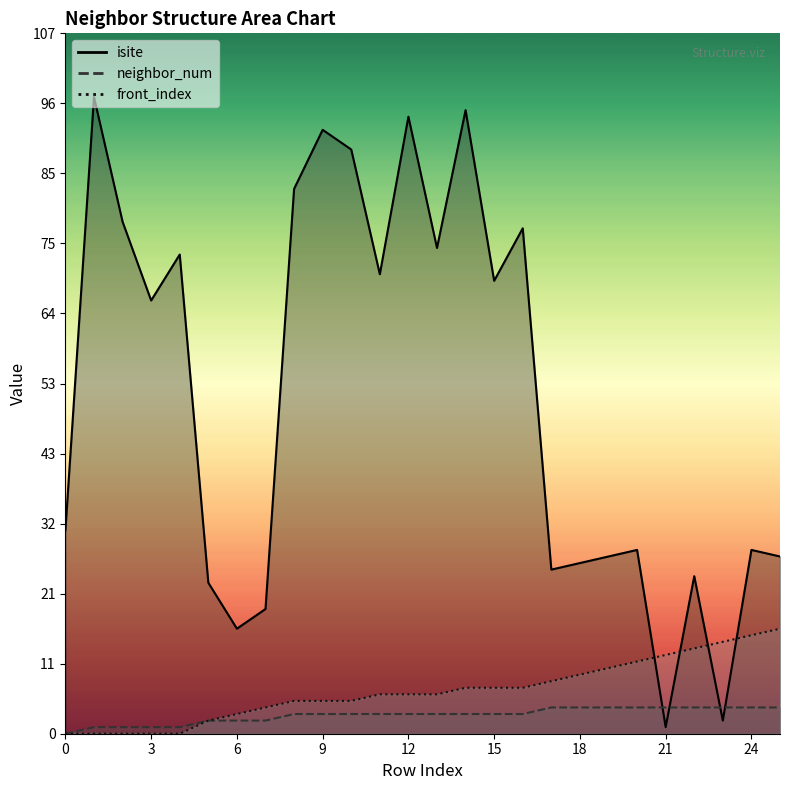

Which category has the highest value across all series?

1